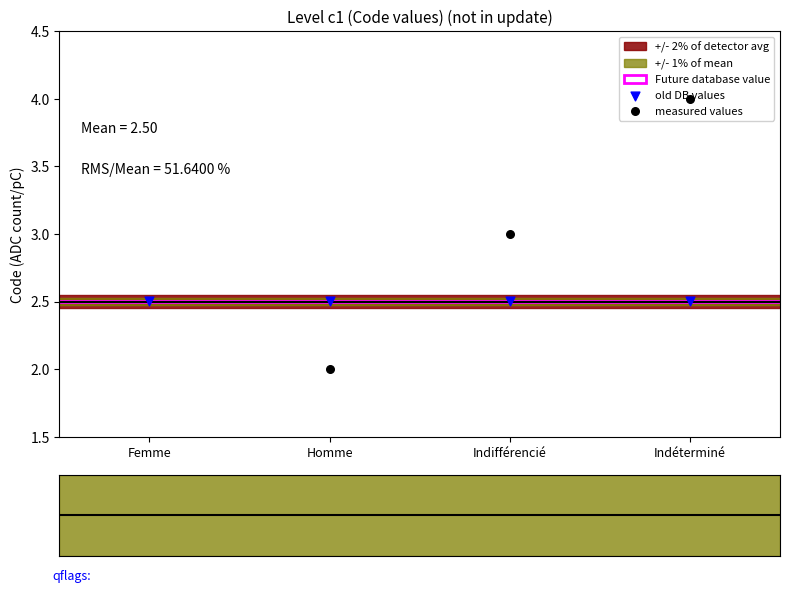

Which series contains the highest Y value?

measured values